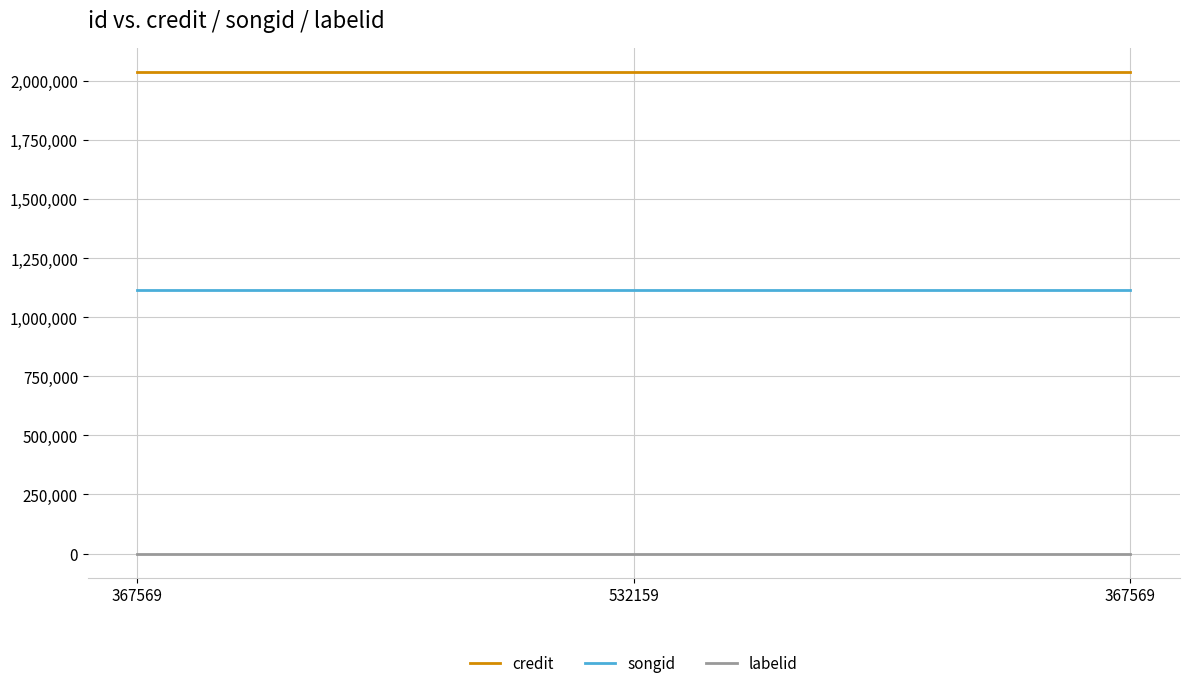

What is the approximate value of labelid at 367569?

198